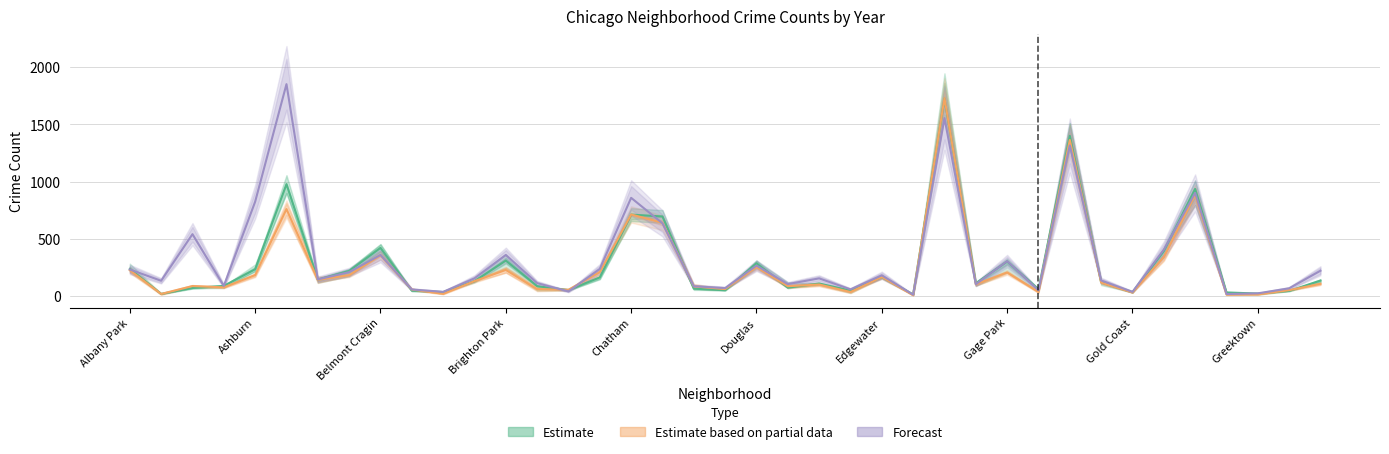

At which category does the chart reach its minimum across all series?

25